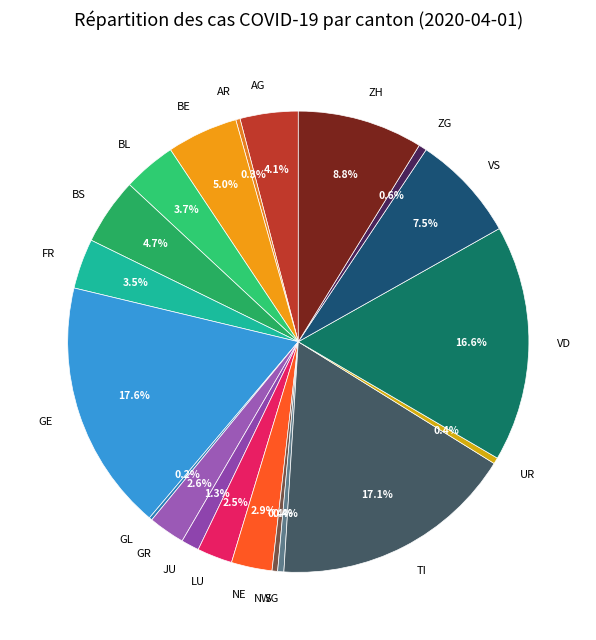

To the nearest percent, what percentage of the pie is BE?

5%